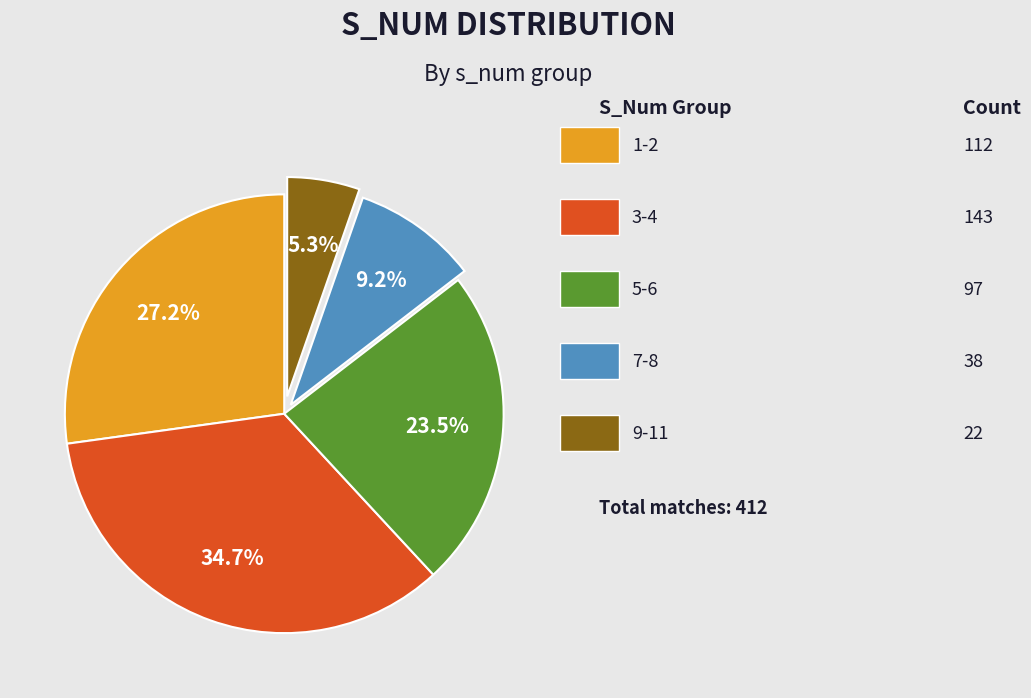

Does any single category account for the majority?

No